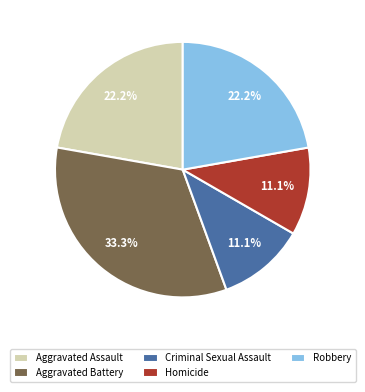

Is there any slice that represents more than half of the pie?

No